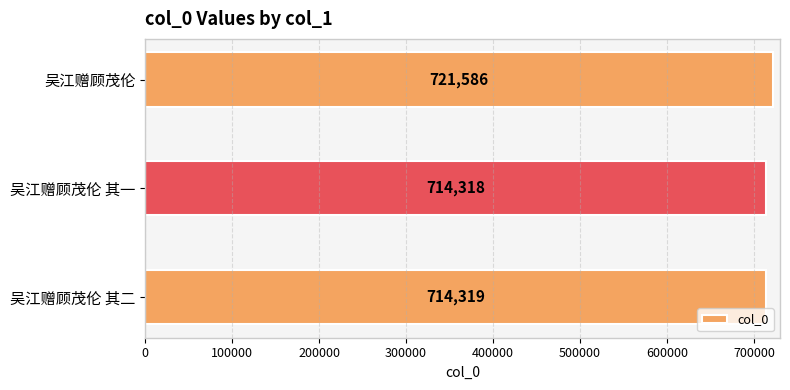

What is the difference between the maximum and minimum values?

7268